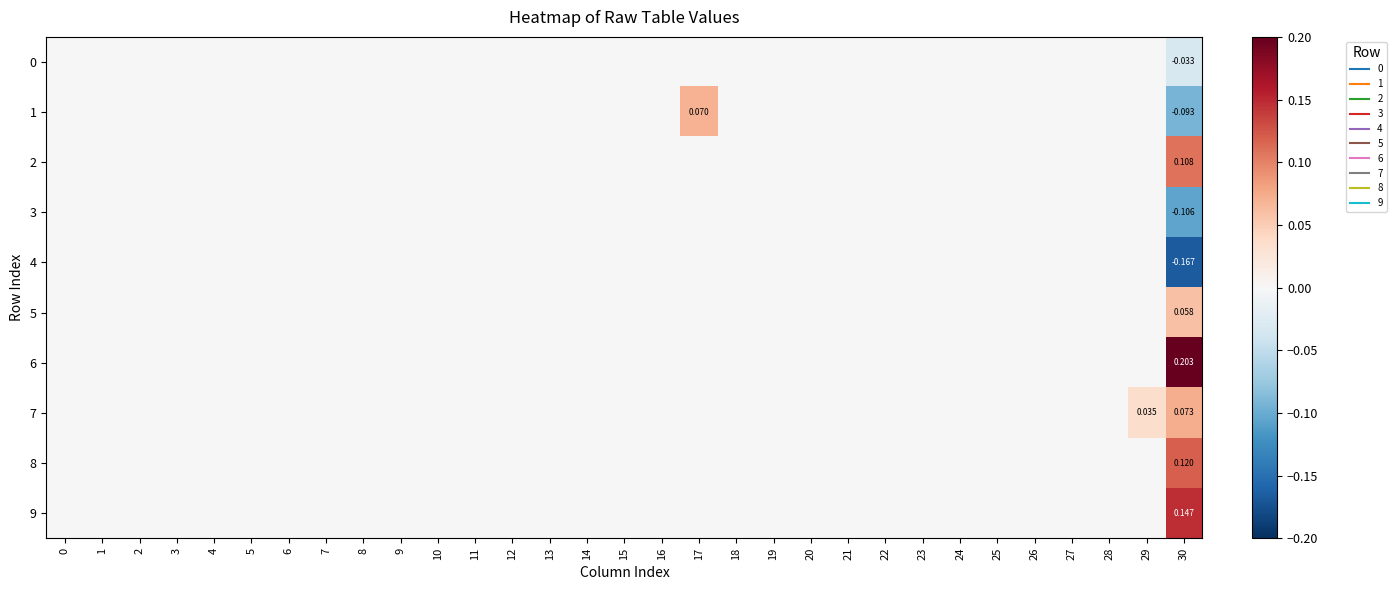

At how many categories does at least one series exceed 0?

3